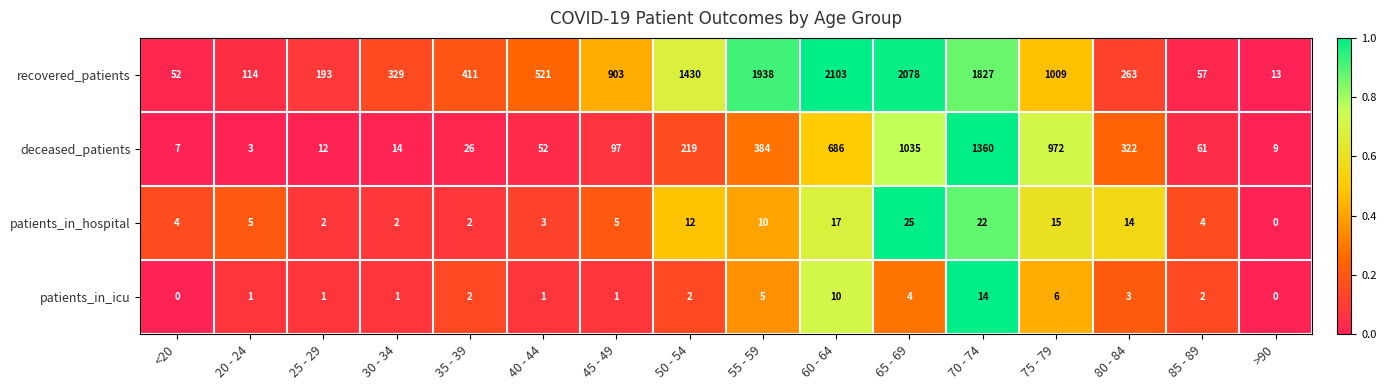

Rank the series by their maximum value, from highest to lowest.

recovered_patients, deceased_patients, patients_in_hospital, patients_in_icu